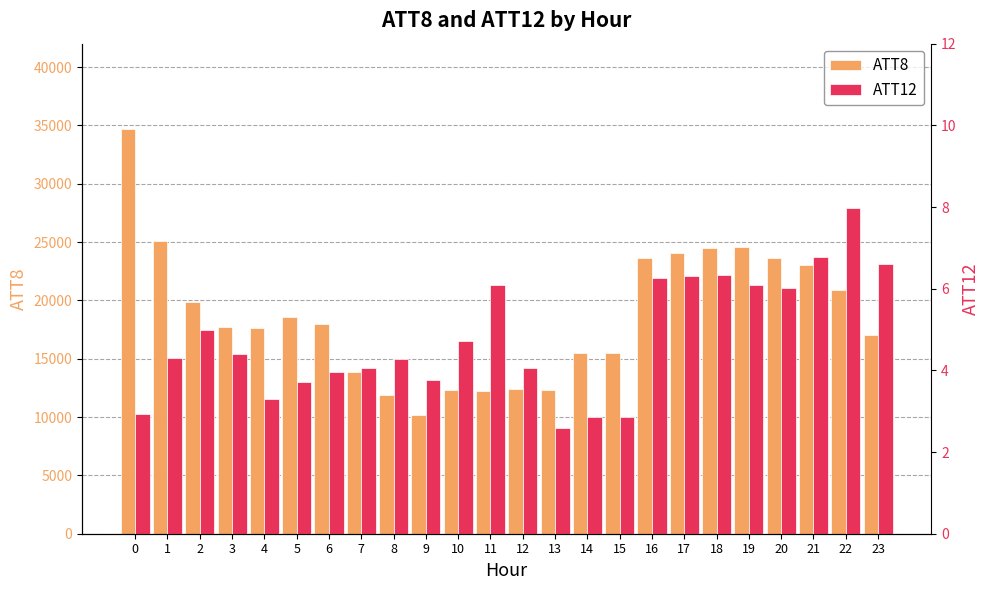

What value does the ATT8 series have at 5?

18600.0